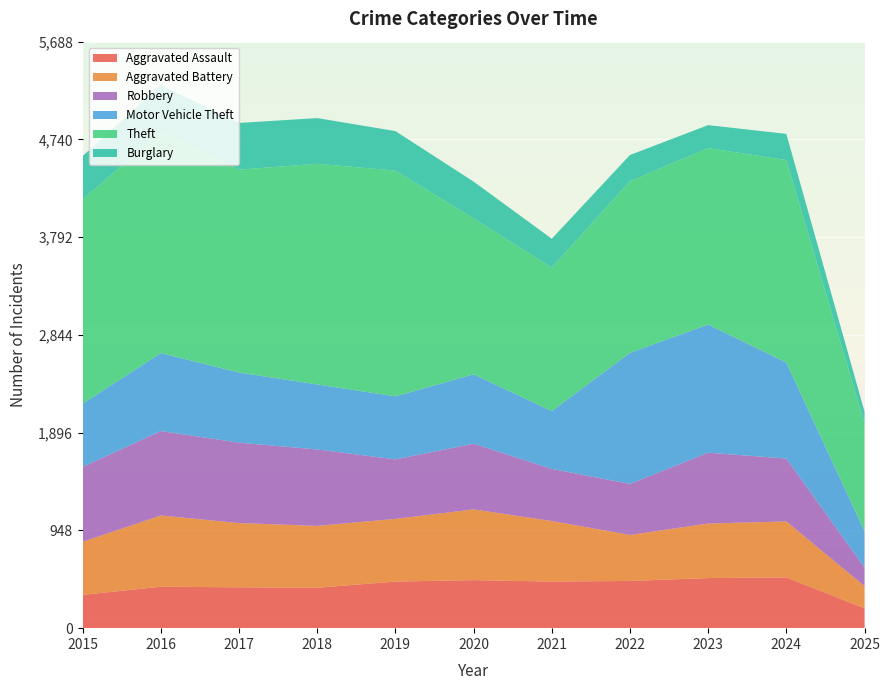

Reading left to right, what are all the values shown in this chart?

Aggravated Assault: 2015=323	2016=402	2017=396	2018=392	2019=452	2020=466	2021=452	2022=458	2023=486	2024=492	2025=193
Aggravated Battery: 2015=515	2016=691	2017=623	2018=600	2019=608	2020=686	2021=587	2022=446	2023=529	2024=543	2025=215
Robbery: 2015=726	2016=819	2017=780	2018=741	2019=577	2020=637	2021=506	2022=495	2023=687	2024=610	2025=181
Motor Vehicle Theft: 2015=614	2016=756	2017=680	2018=631	2019=611	2020=673	2021=560	2022=1272	2023=1243	2024=931	2025=353
Theft: 2015=1981	2016=2148	2017=1968	2018=2140	2019=2190	2020=1512	2021=1392	2022=1665	2023=1711	2024=1964	2025=1045
Burglary: 2015=421	2016=451	2017=453	2018=443	2019=383	2020=357	2021=280	2022=253	2023=223	2024=254	2025=114